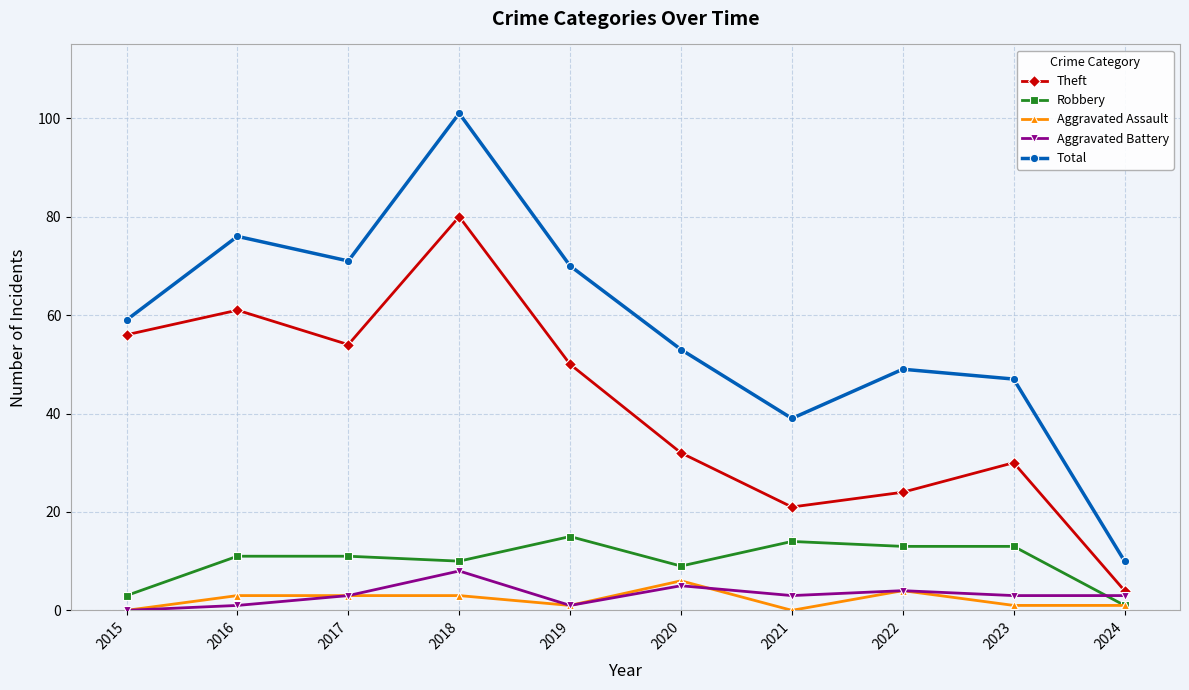

Count the number of data series in this chart.

5